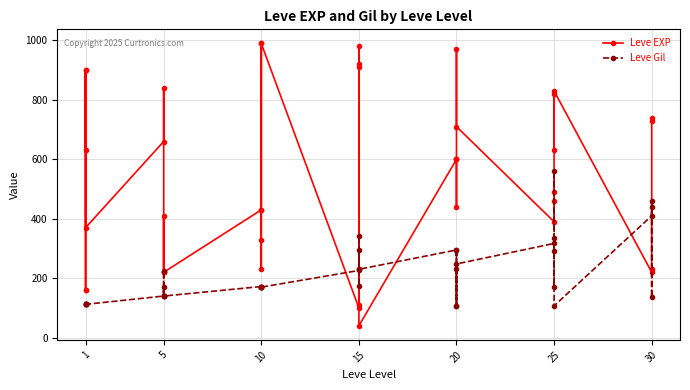

Is the value of Leve Gil at 15 greater than the value of Leve EXP at 1?

No